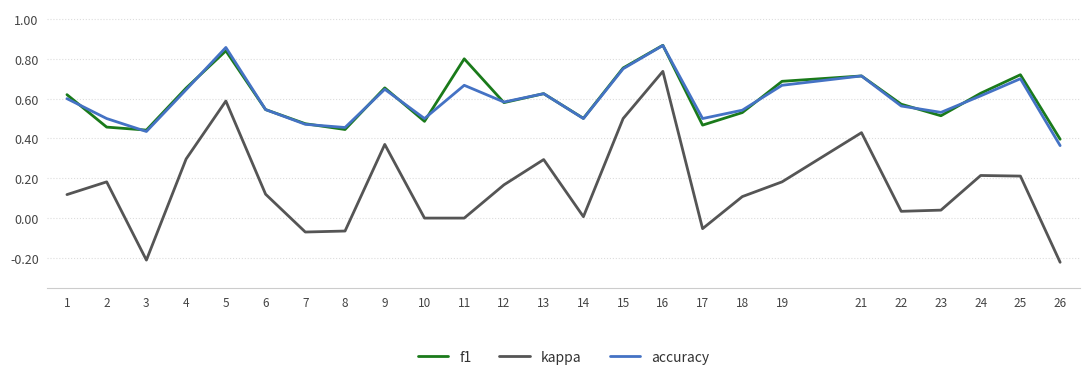

Is the value of accuracy at 22 greater than the value of f1 at 10?

Yes